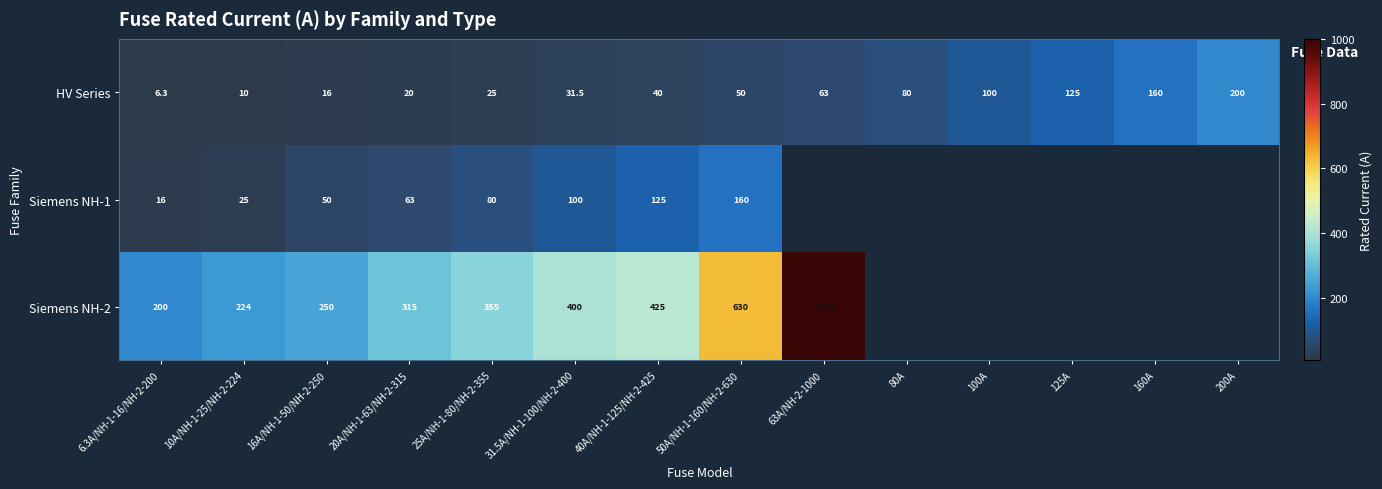

How many series are shown in this chart?

3